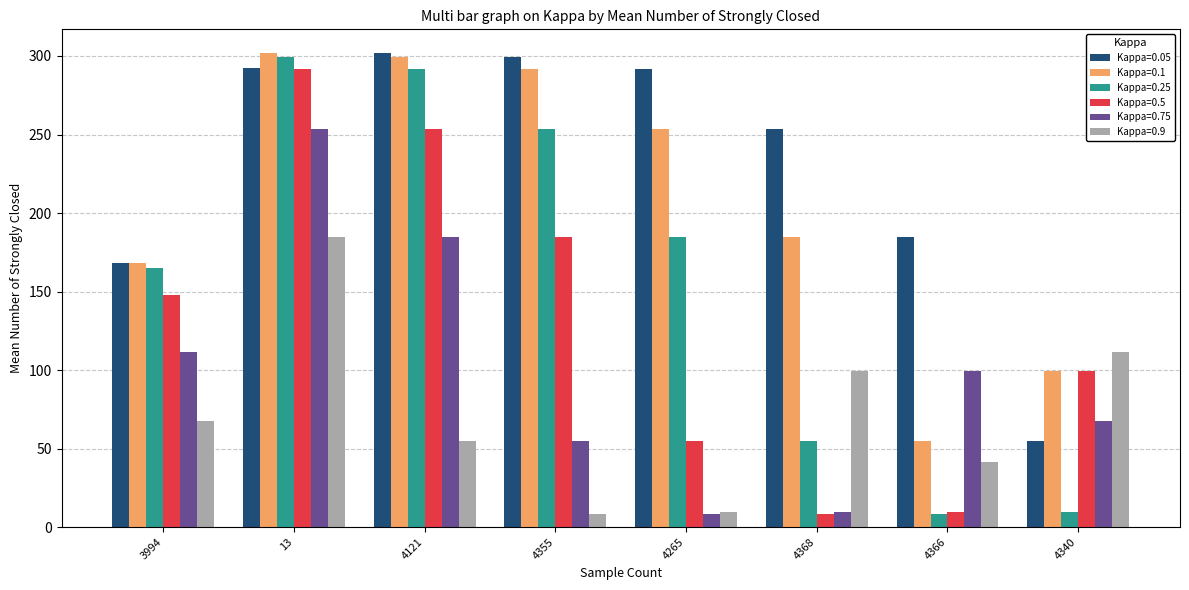

Where is Kappa=0.9 nearest to the value 96?

4368